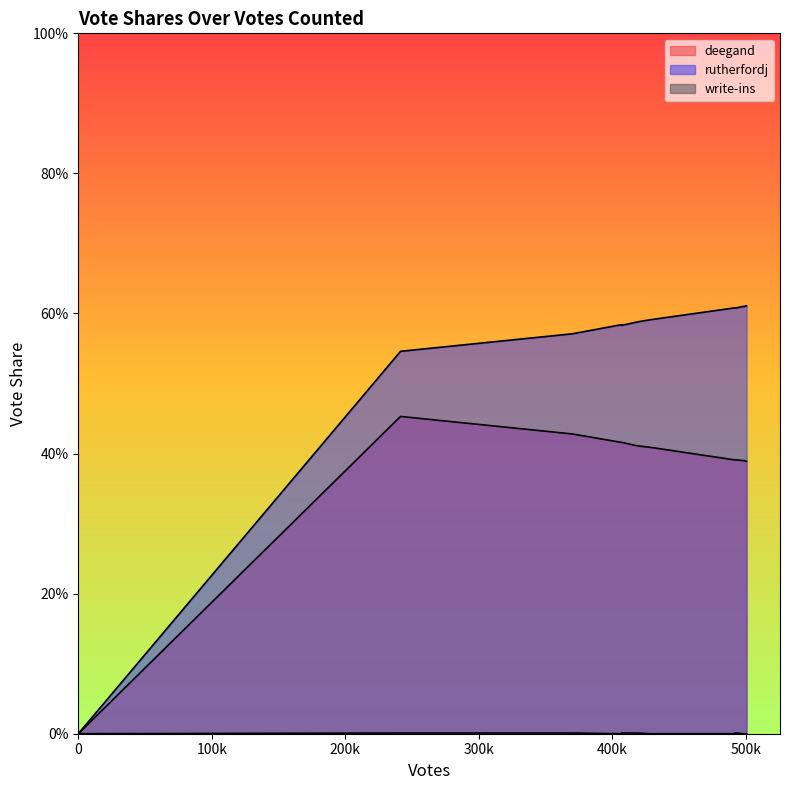

At which category does deegand reach its first local peak?

241354